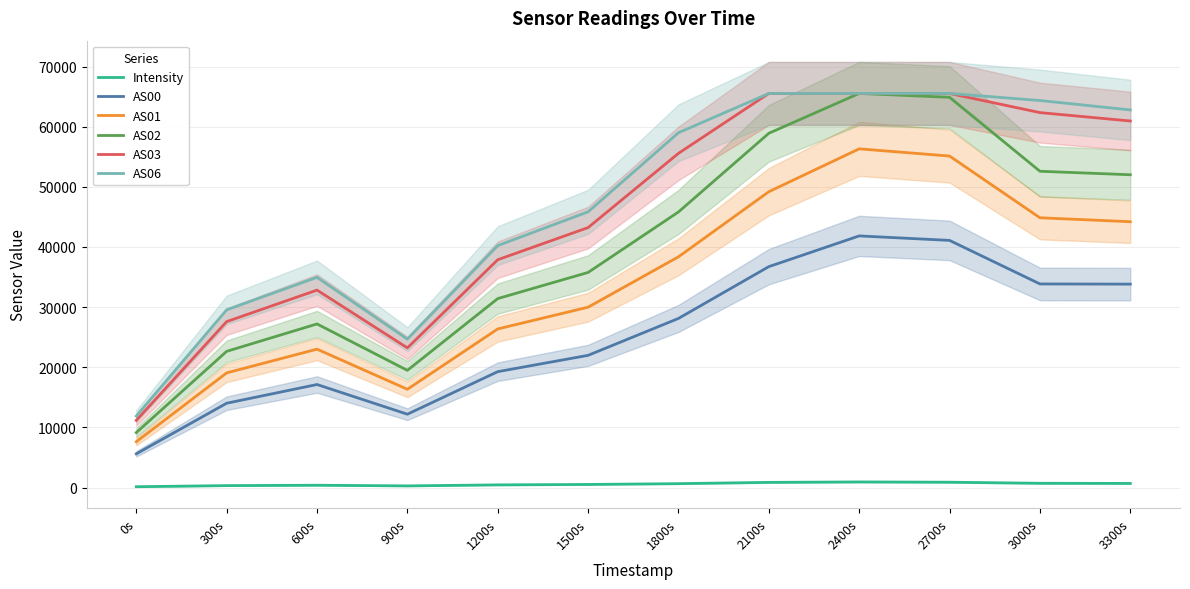

At which category does AS02 reach its first local peak?

600s